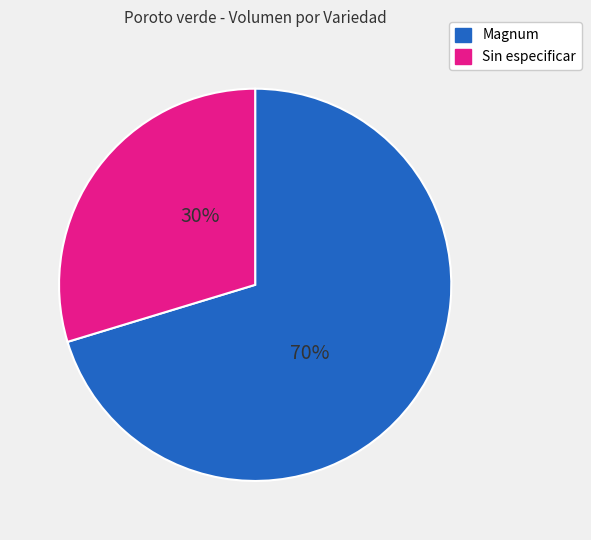

To the nearest percent, what percentage of the pie is Sin especificar?

30%